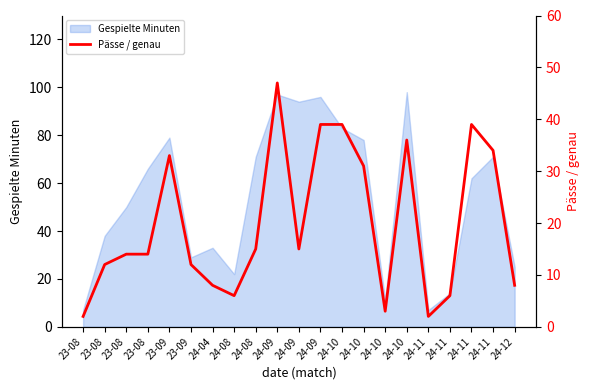

Approximately how many times larger is the value at 24-04 compared to 24-08?

0.5